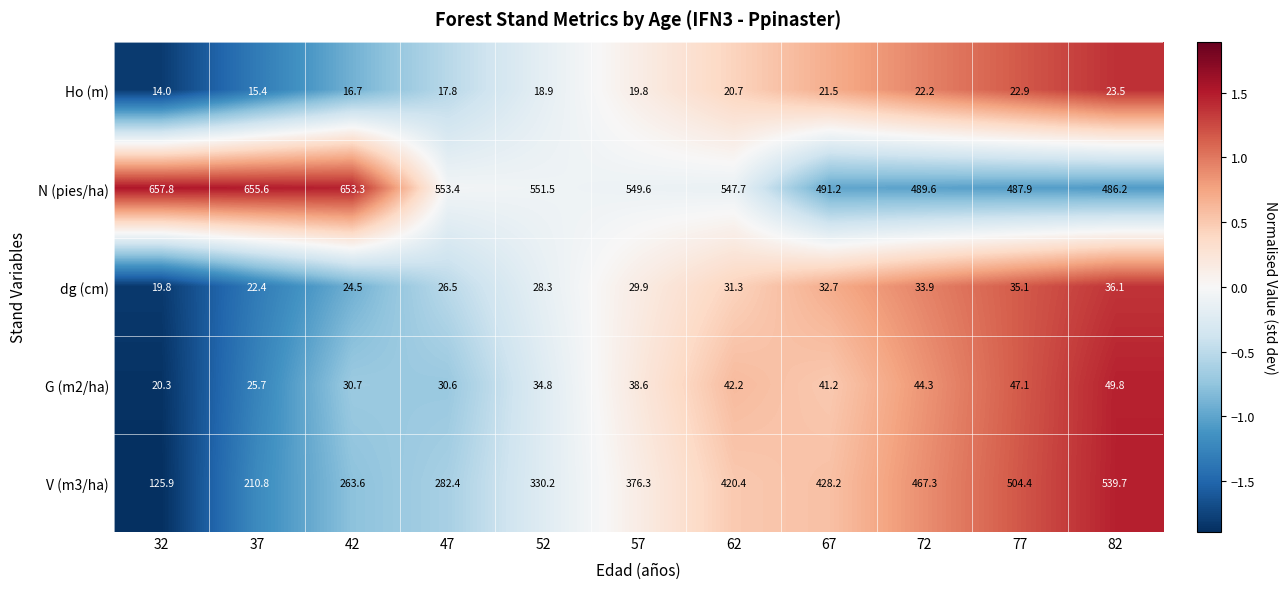

Is it true that N (pies/ha) equals 187.4 at 77?

False